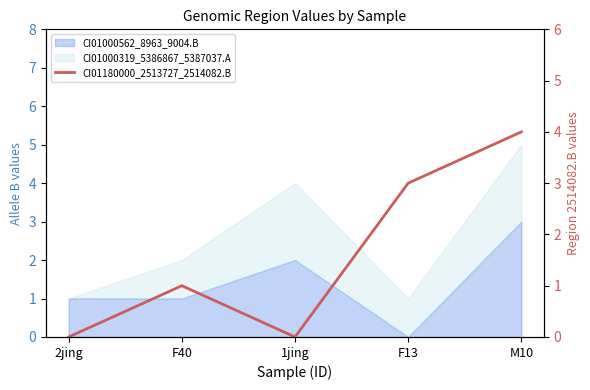

The value at M10 is 4. True or false?

True